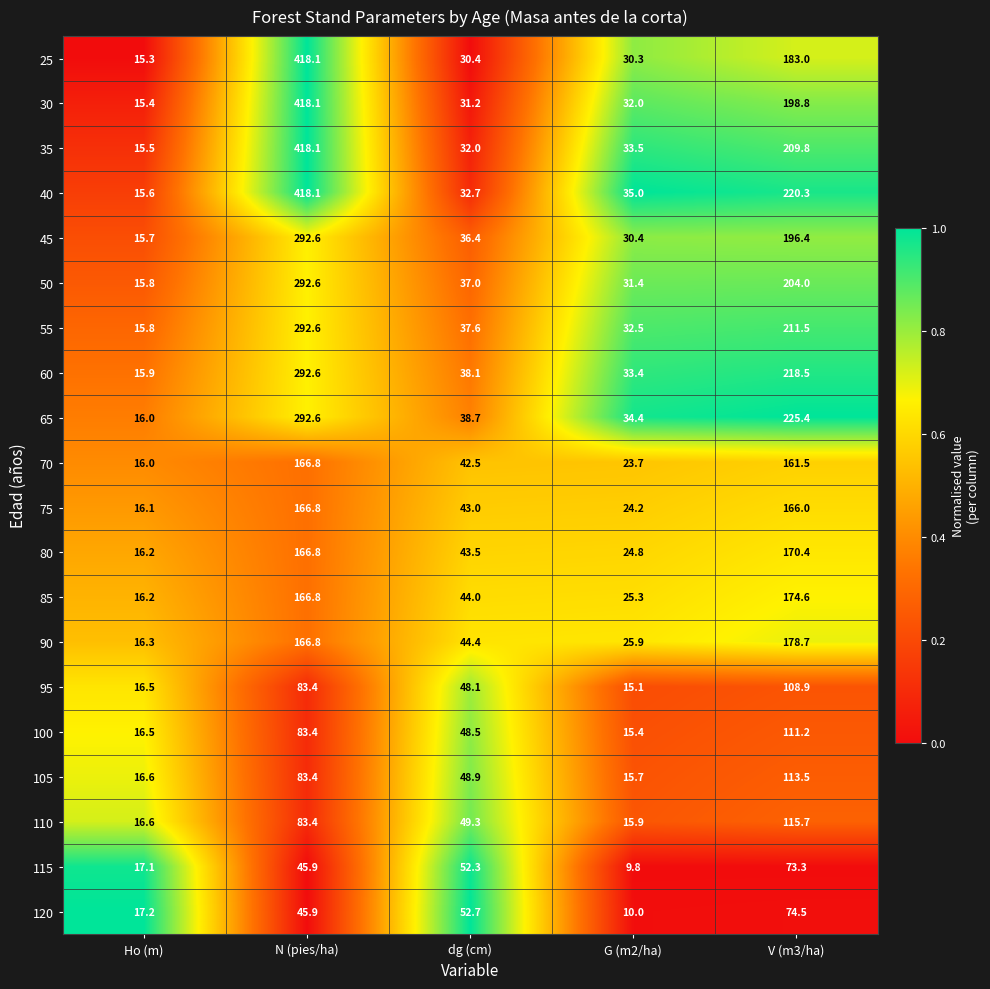

The value of 110 at V (m3/ha) is 115.7. True or false?

True